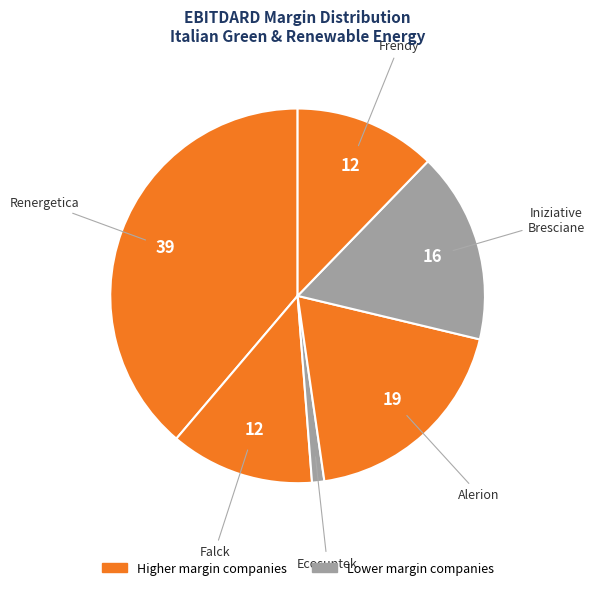

How many slices are in this pie chart?

6